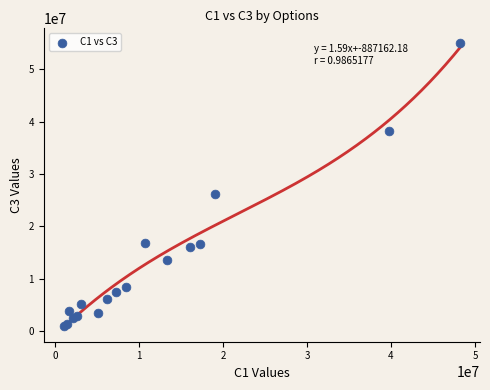

What Y value in the scatter plot is closest to 28061667?

26274902.0